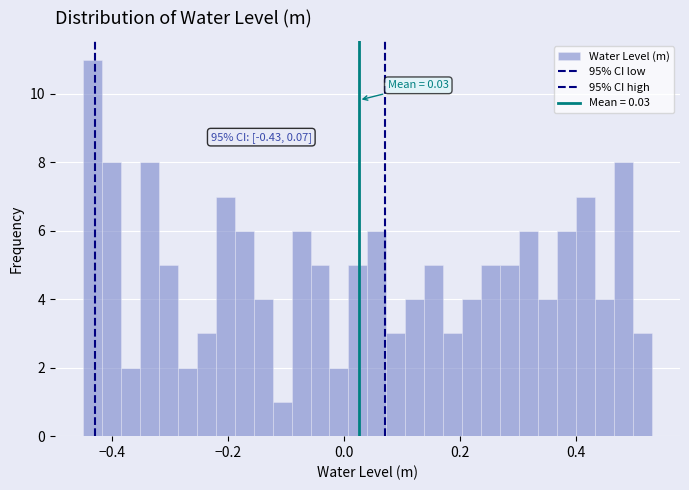

Read against the x-axis, roughly where is the centre of the tallest bar?

-0.44